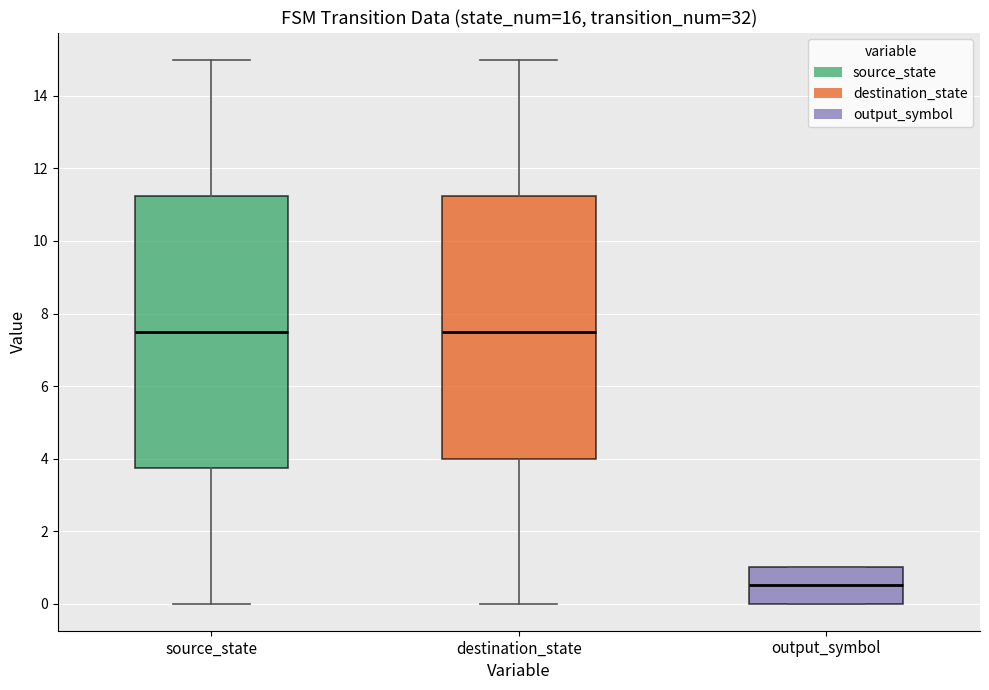

Comparing the boxes themselves (not the whiskers), which one is the tallest?

source_state